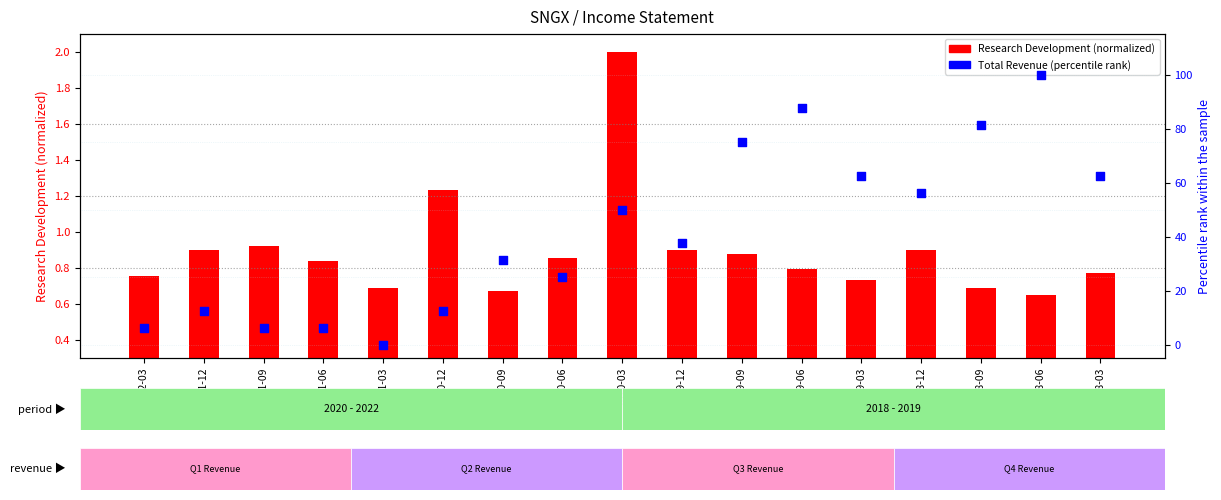

Is the value of Total Revenue (percentile rank) at 2019-12 greater than the value of Research Development (normalized) at 2019-09?

Yes